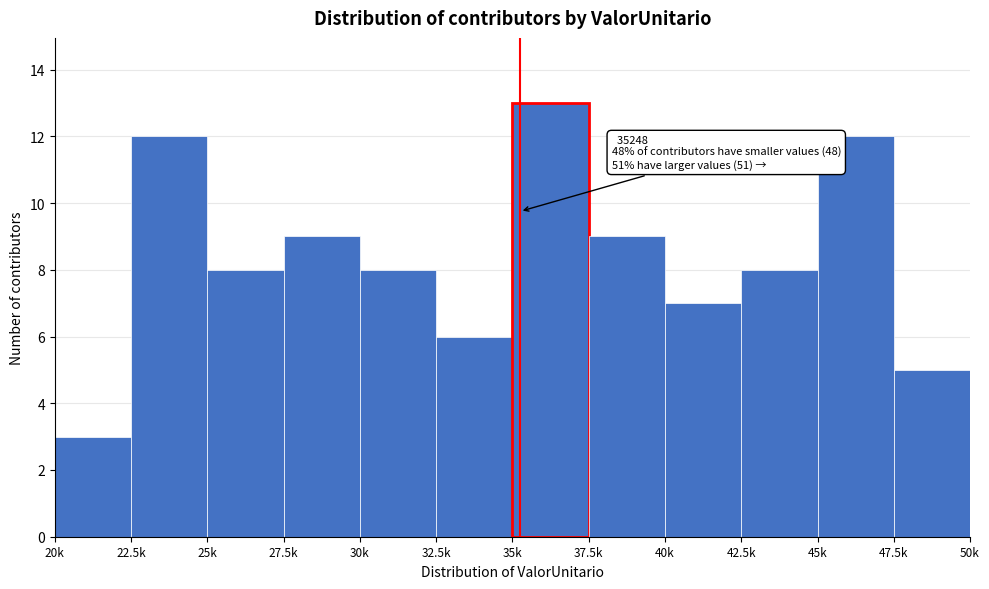

Reading left to right, extract all data points from this chart.

20k=3	22.5k=12	25k=8	27.5k=9	30k=8	32.5k=6	35k=13	37.5k=9	40k=7	42.5k=8	45k=12	47.5k=5